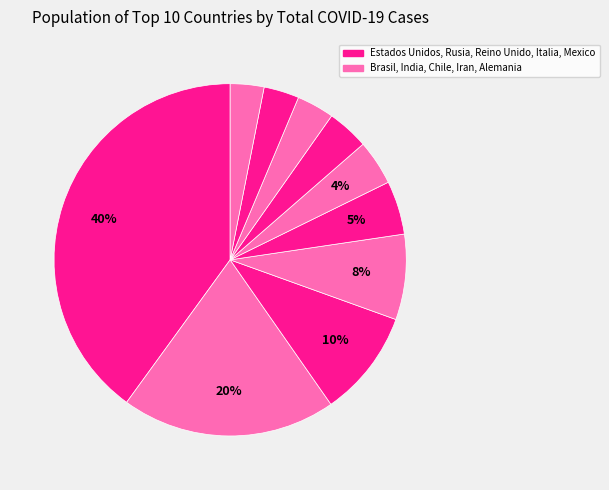

How many slices are in this pie chart?

10